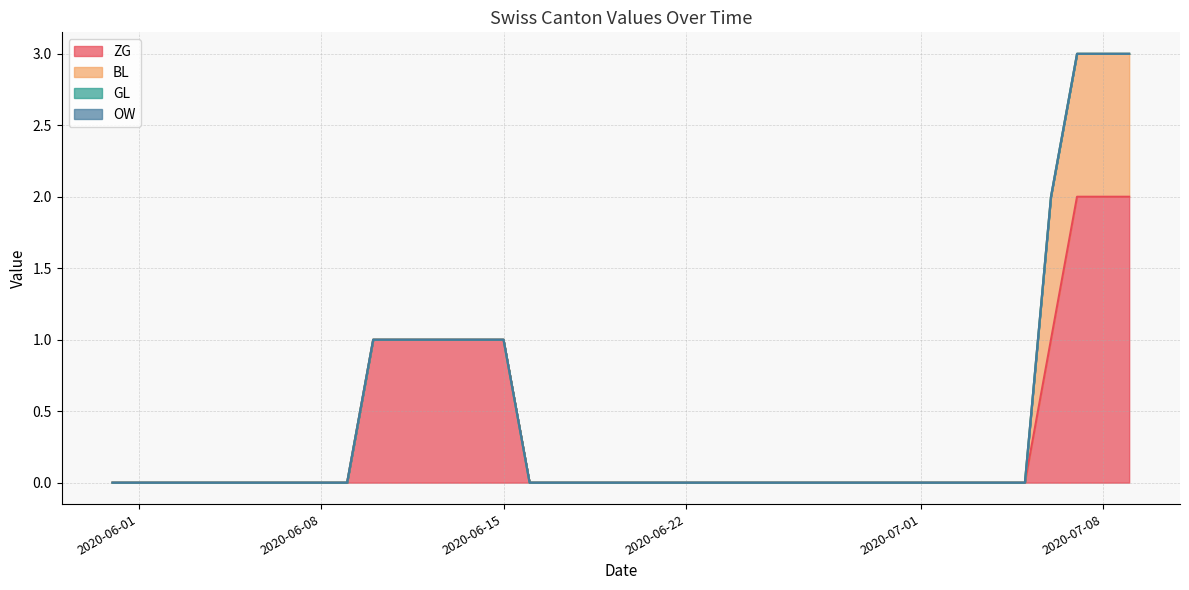

Which label corresponds to the smallest value in the chart?

2020-05-31